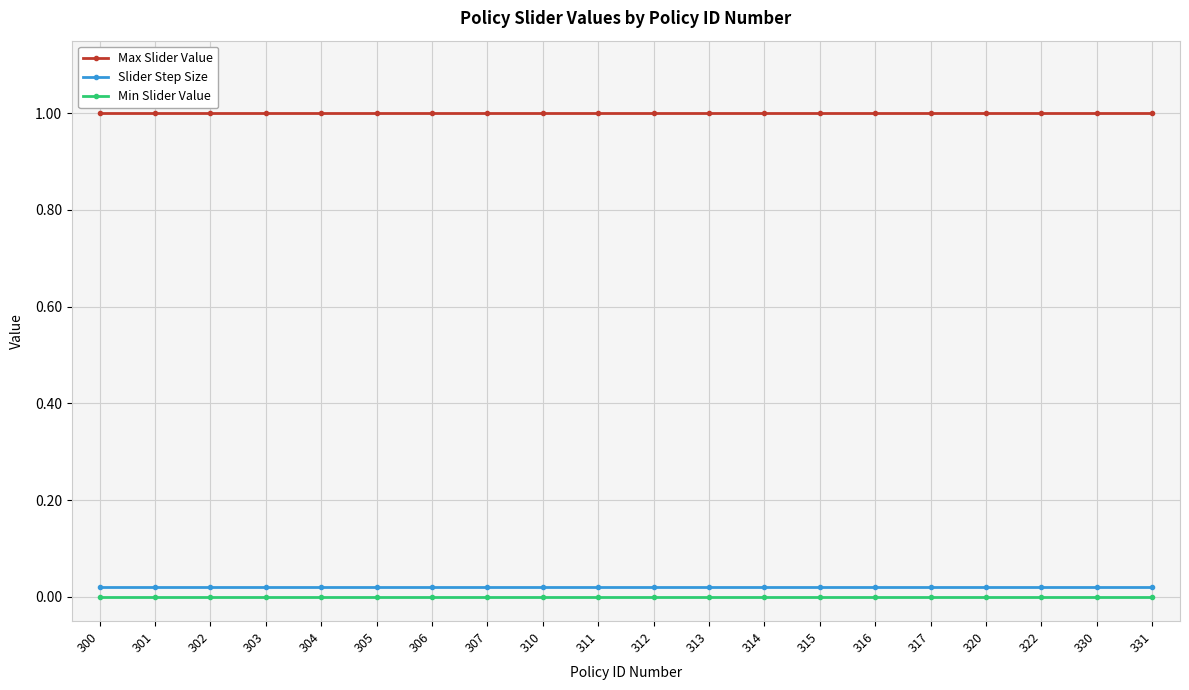

Rank the series at 311 from highest to lowest value.

Max Slider Value, Slider Step Size, Min Slider Value